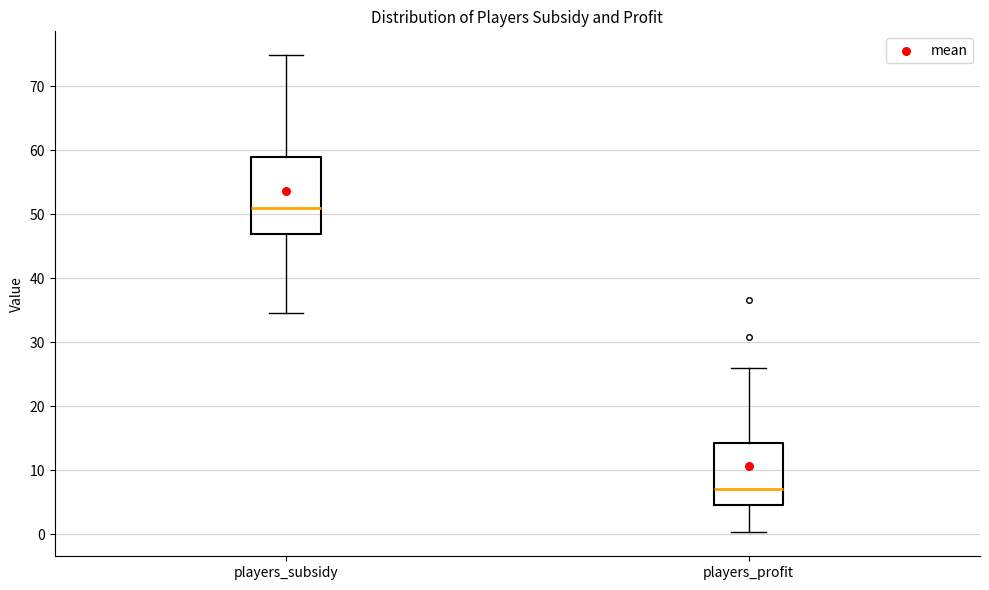

Reading left to right, read every box against the y-axis: the position of its median line, the range the box covers, and the ends of its whiskers. The values are not printed on the chart, so give them approximately, as read against the axis.

players_subsidy: median 51, box 47 to 59, whiskers 34 to 75
players_profit: median 7, box 5 to 14, whiskers 0 to 26